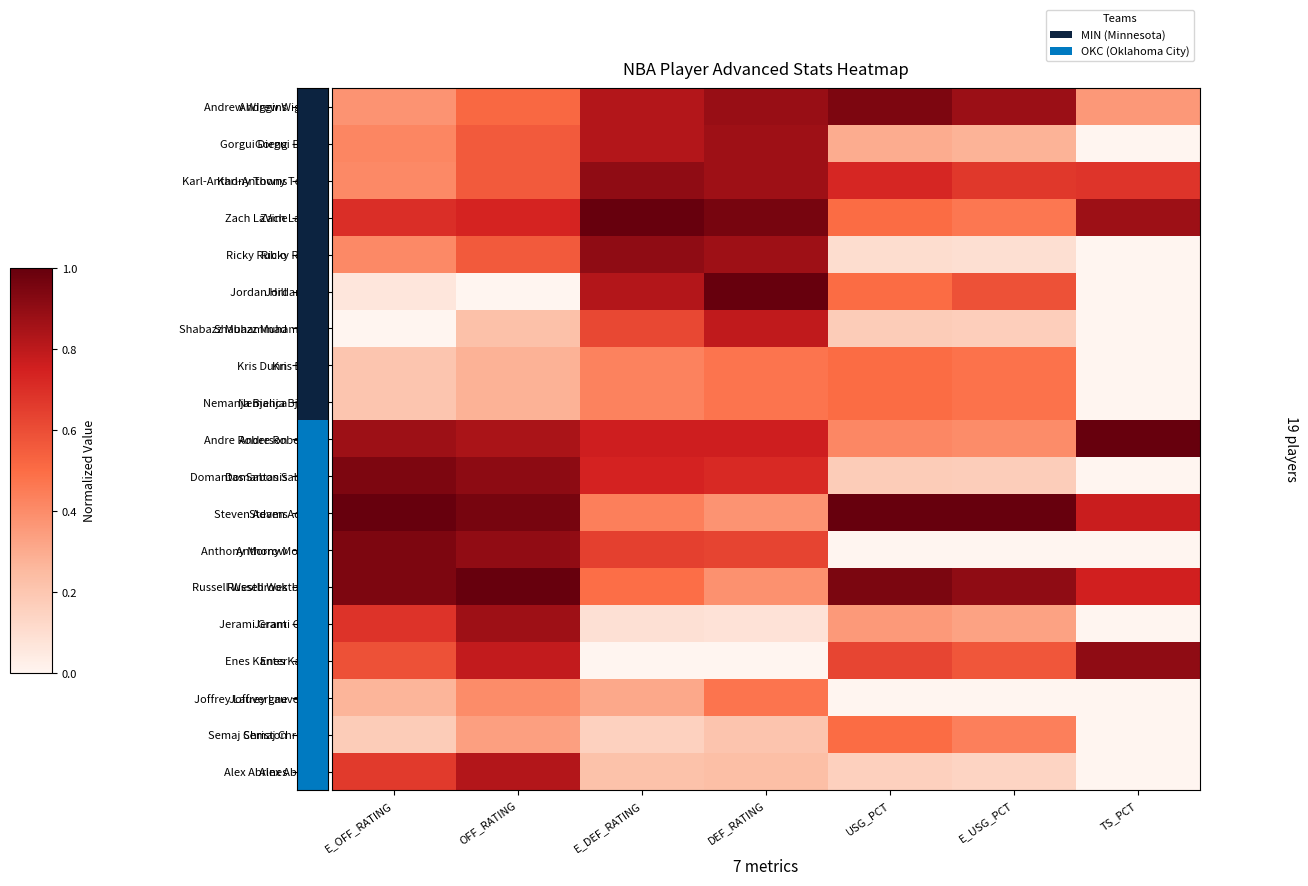

Reading left to right, list all the values displayed in this chart.

Andrew Wiggins: E_OFF_RATING=0.4	OFF_RATING=0.5	E_DEF_RATING=0.8	DEF_RATING=0.9	USG_PCT=0.9	E_USG_PCT=0.9	TS_PCT=0.4
Gorgui Dieng: E_OFF_RATING=0.4	OFF_RATING=0.6	E_DEF_RATING=0.8	DEF_RATING=0.9	USG_PCT=0.3	E_USG_PCT=0.3	TS_PCT=0.0
Karl-Anthony Towns: E_OFF_RATING=0.4	OFF_RATING=0.6	E_DEF_RATING=0.9	DEF_RATING=0.9	USG_PCT=0.7	E_USG_PCT=0.7	TS_PCT=0.7
Zach LaVine: E_OFF_RATING=0.7	OFF_RATING=0.7	E_DEF_RATING=1.0	DEF_RATING=1.0	USG_PCT=0.5	E_USG_PCT=0.5	TS_PCT=0.9
Ricky Rubio: E_OFF_RATING=0.4	OFF_RATING=0.6	E_DEF_RATING=0.9	DEF_RATING=0.9	USG_PCT=0.1	E_USG_PCT=0.1	TS_PCT=0.0
Jordan Hill: E_OFF_RATING=0.1	OFF_RATING=0.0	E_DEF_RATING=0.8	DEF_RATING=1.0	USG_PCT=0.5	E_USG_PCT=0.6	TS_PCT=0.0
Shabazz Muhammad: E_OFF_RATING=0.0	OFF_RATING=0.2	E_DEF_RATING=0.6	DEF_RATING=0.8	USG_PCT=0.2	E_USG_PCT=0.2	TS_PCT=0.0
Kris Dunn: E_OFF_RATING=0.2	OFF_RATING=0.3	E_DEF_RATING=0.4	DEF_RATING=0.5	USG_PCT=0.5	E_USG_PCT=0.5	TS_PCT=0.0
Nemanja Bjelica: E_OFF_RATING=0.2	OFF_RATING=0.3	E_DEF_RATING=0.4	DEF_RATING=0.5	USG_PCT=0.5	E_USG_PCT=0.5	TS_PCT=0.0
Andre Roberson: E_OFF_RATING=0.9	OFF_RATING=0.8	E_DEF_RATING=0.8	DEF_RATING=0.8	USG_PCT=0.4	E_USG_PCT=0.4	TS_PCT=1.0
Domantas Sabonis: E_OFF_RATING=0.9	OFF_RATING=0.9	E_DEF_RATING=0.7	DEF_RATING=0.7	USG_PCT=0.2	E_USG_PCT=0.2	TS_PCT=0.0
Steven Adams: E_OFF_RATING=1.0	OFF_RATING=1.0	E_DEF_RATING=0.4	DEF_RATING=0.4	USG_PCT=1.0	E_USG_PCT=1.0	TS_PCT=0.8
Anthony Morrow: E_OFF_RATING=0.9	OFF_RATING=0.9	E_DEF_RATING=0.6	DEF_RATING=0.6	USG_PCT=0.0	E_USG_PCT=0.0	TS_PCT=0.0
Russell Westbrook: E_OFF_RATING=0.9	OFF_RATING=1.0	E_DEF_RATING=0.5	DEF_RATING=0.4	USG_PCT=1.0	E_USG_PCT=0.9	TS_PCT=0.8
Jerami Grant: E_OFF_RATING=0.7	OFF_RATING=0.9	E_DEF_RATING=0.1	DEF_RATING=0.1	USG_PCT=0.4	E_USG_PCT=0.3	TS_PCT=0.0
Enes Kanter: E_OFF_RATING=0.6	OFF_RATING=0.8	E_DEF_RATING=0.0	DEF_RATING=0.0	USG_PCT=0.6	E_USG_PCT=0.6	TS_PCT=0.9
Joffrey Lauvergne: E_OFF_RATING=0.3	OFF_RATING=0.4	E_DEF_RATING=0.3	DEF_RATING=0.5	USG_PCT=0.0	E_USG_PCT=0.0	TS_PCT=0.0
Semaj Christon: E_OFF_RATING=0.2	OFF_RATING=0.3	E_DEF_RATING=0.2	DEF_RATING=0.2	USG_PCT=0.5	E_USG_PCT=0.4	TS_PCT=0.0
Alex Abrines: E_OFF_RATING=0.7	OFF_RATING=0.8	E_DEF_RATING=0.2	DEF_RATING=0.2	USG_PCT=0.2	E_USG_PCT=0.1	TS_PCT=0.0